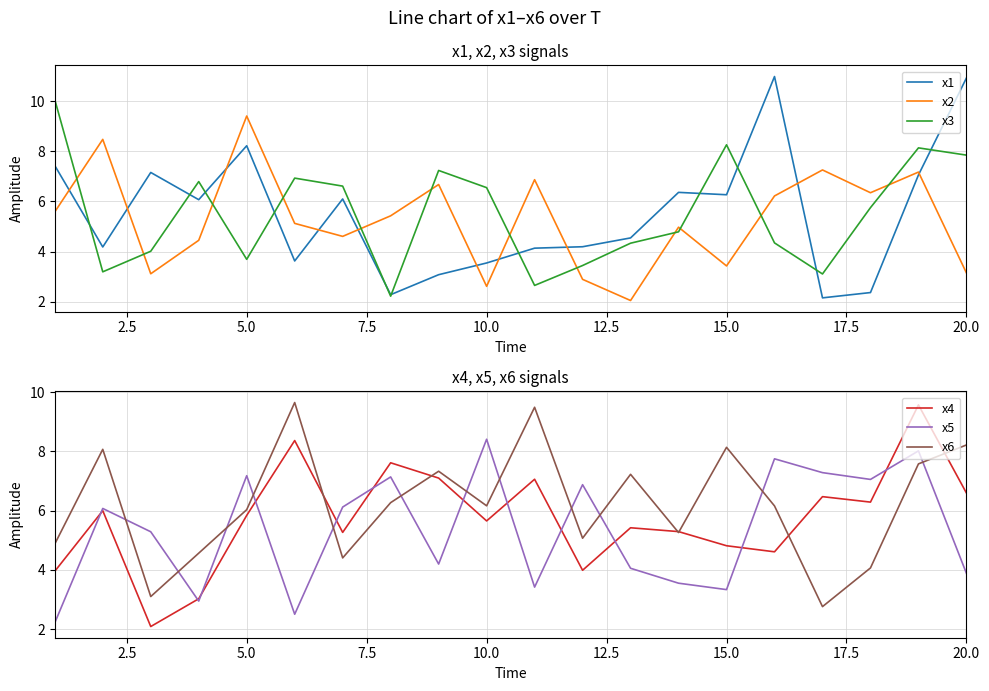

Does the chart have visible grid lines?

Yes